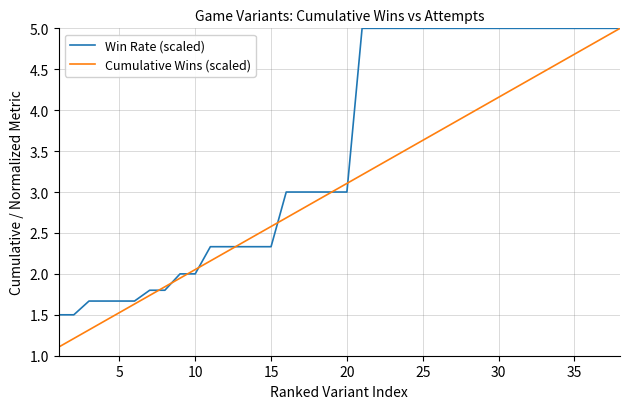

What is the maximum value for Cumulative Wins (scaled)?

5.0